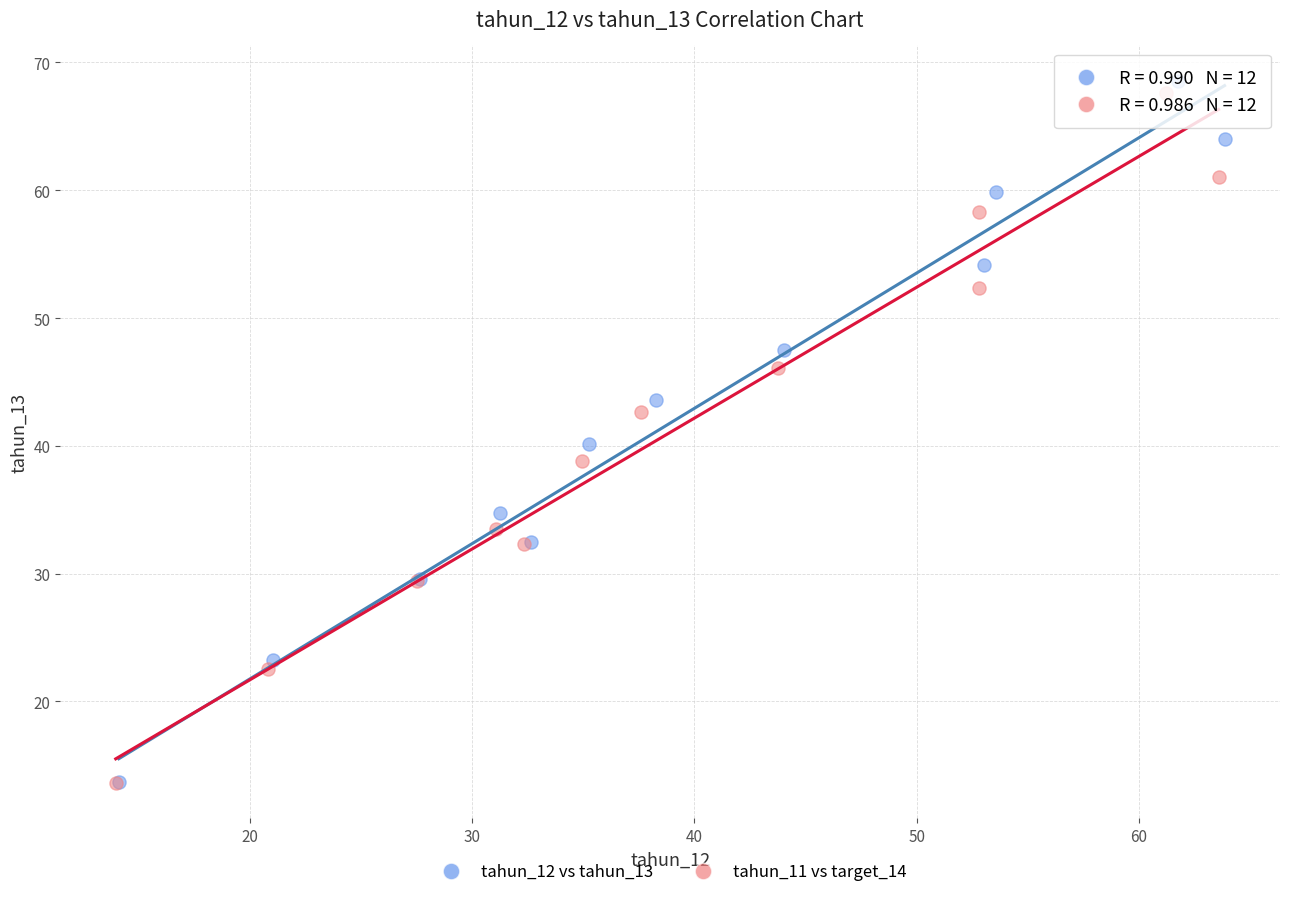

Which series has the widest spread of Y values?

tahun_12 vs tahun_13